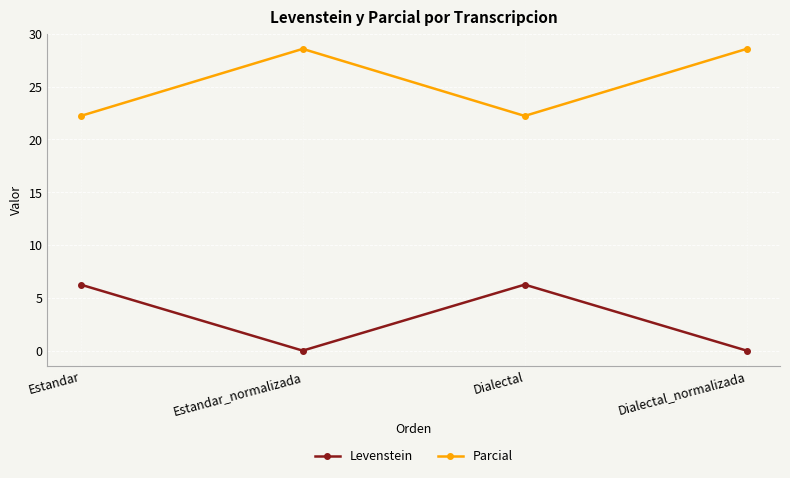

What is the approximate value of Parcial at Dialectal?

22.2